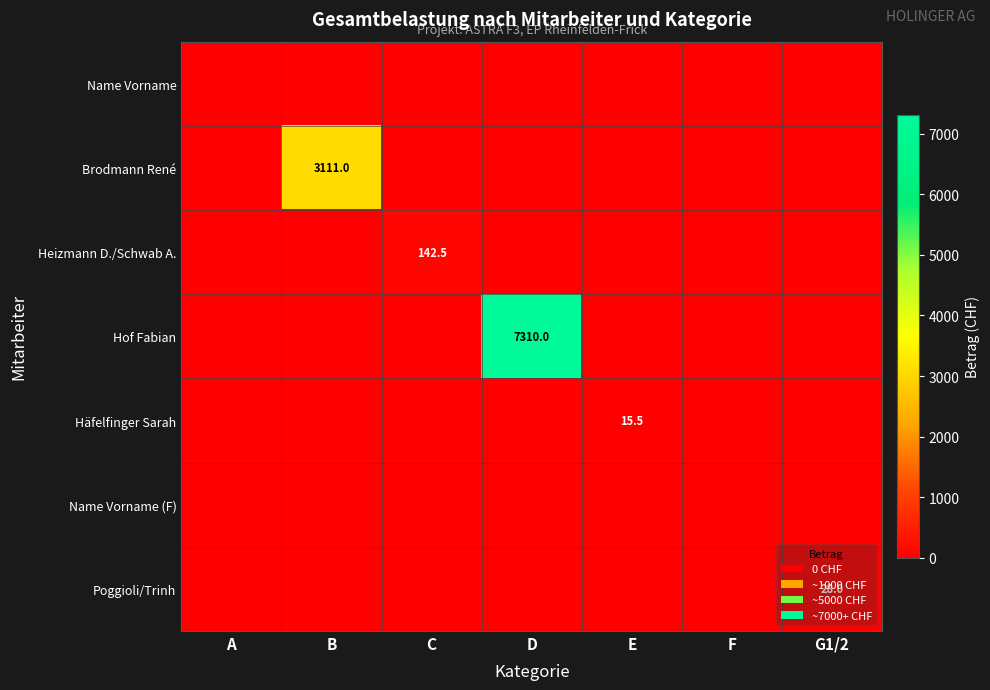

The value of Häfelfinger Sarah at E is 22.7. True or false?

False